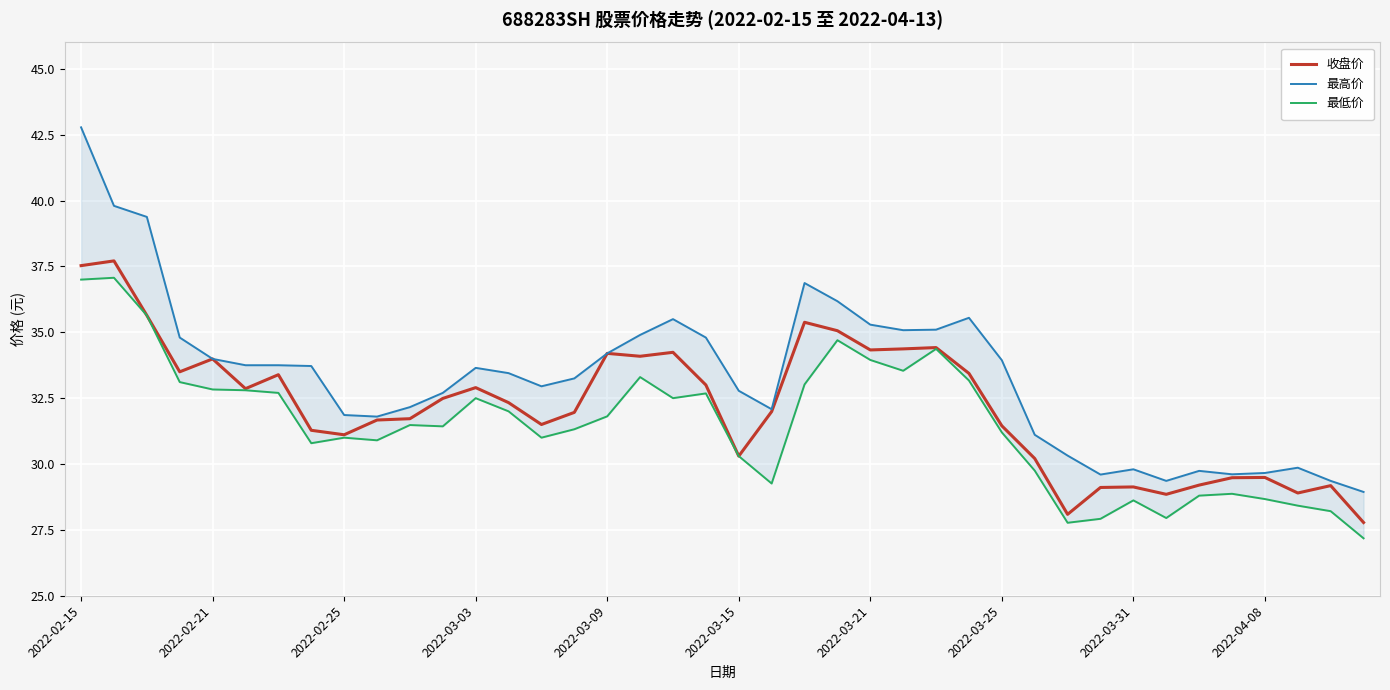

Is it true that 收盘价 equals 8.6 at 2022-03-03?

False